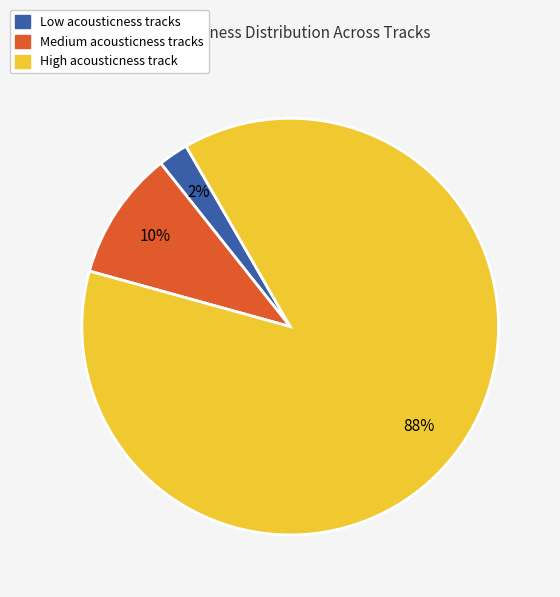

Is there any slice that represents more than half of the pie?

Yes